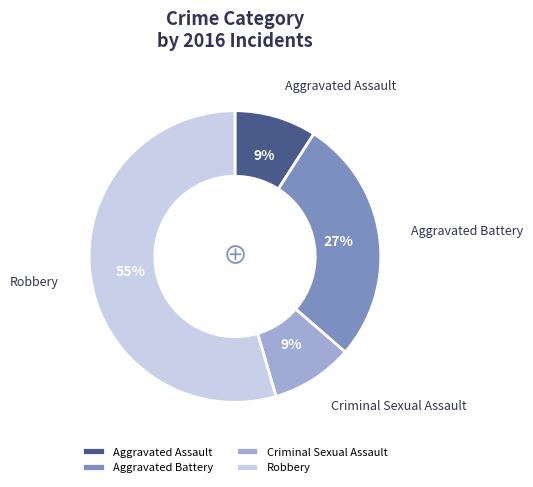

Which slice represents more than half of the pie?

Robbery